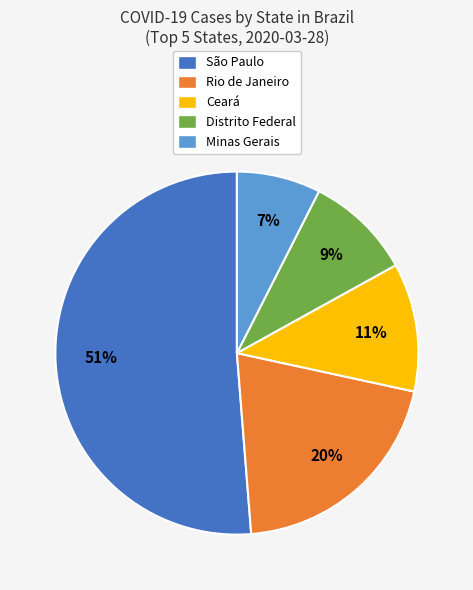

Rank the categories by value from lowest to highest.

Minas Gerais, Distrito Federal, Ceará, Rio de Janeiro, São Paulo